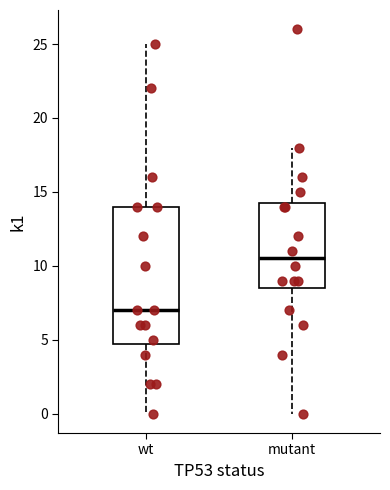

Which box is the tallest, from its lower edge to its upper edge?

wt